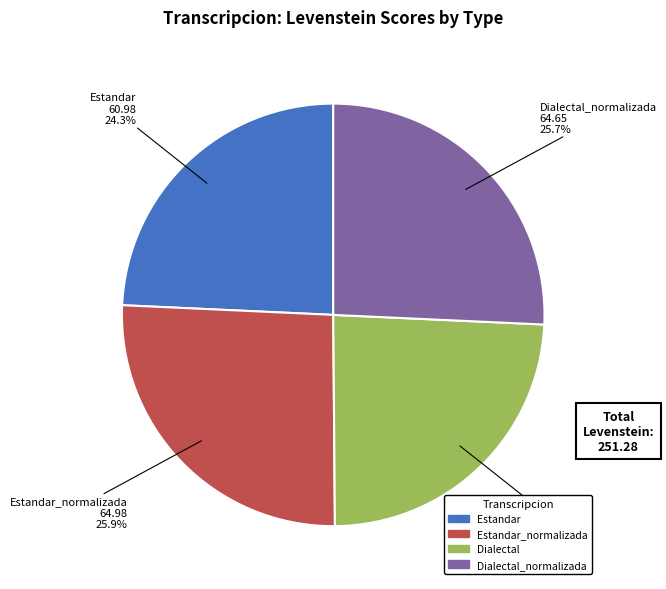

Count the number of slices in the pie.

4